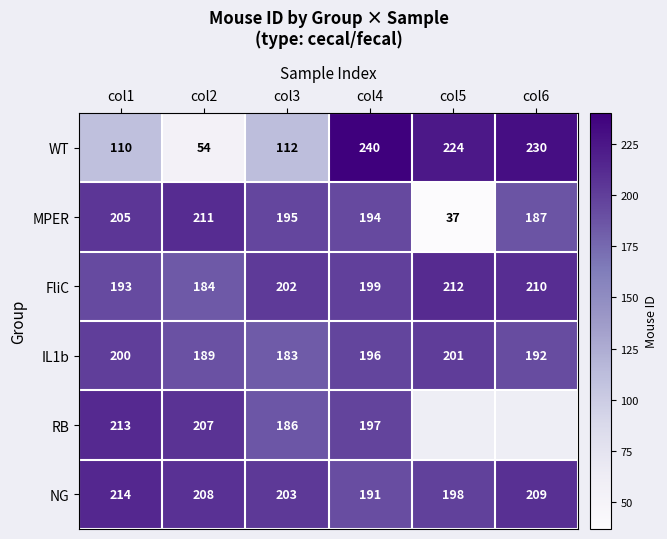

What is the difference between the maximum and minimum values in the FliC series?

28